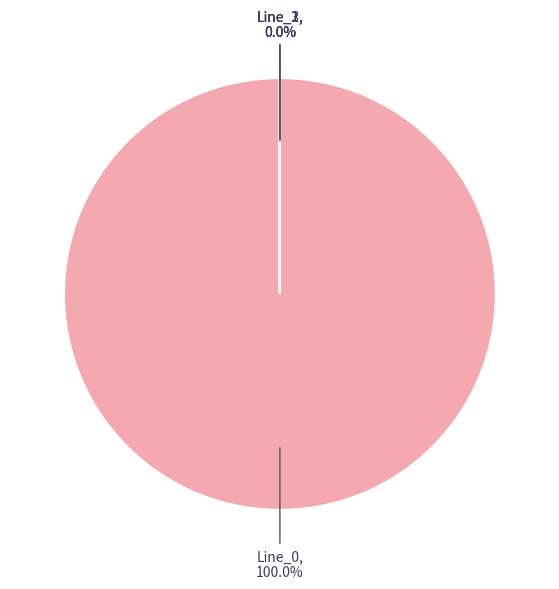

To the nearest percent, what is the difference between the largest and smallest slice percentages?

100%